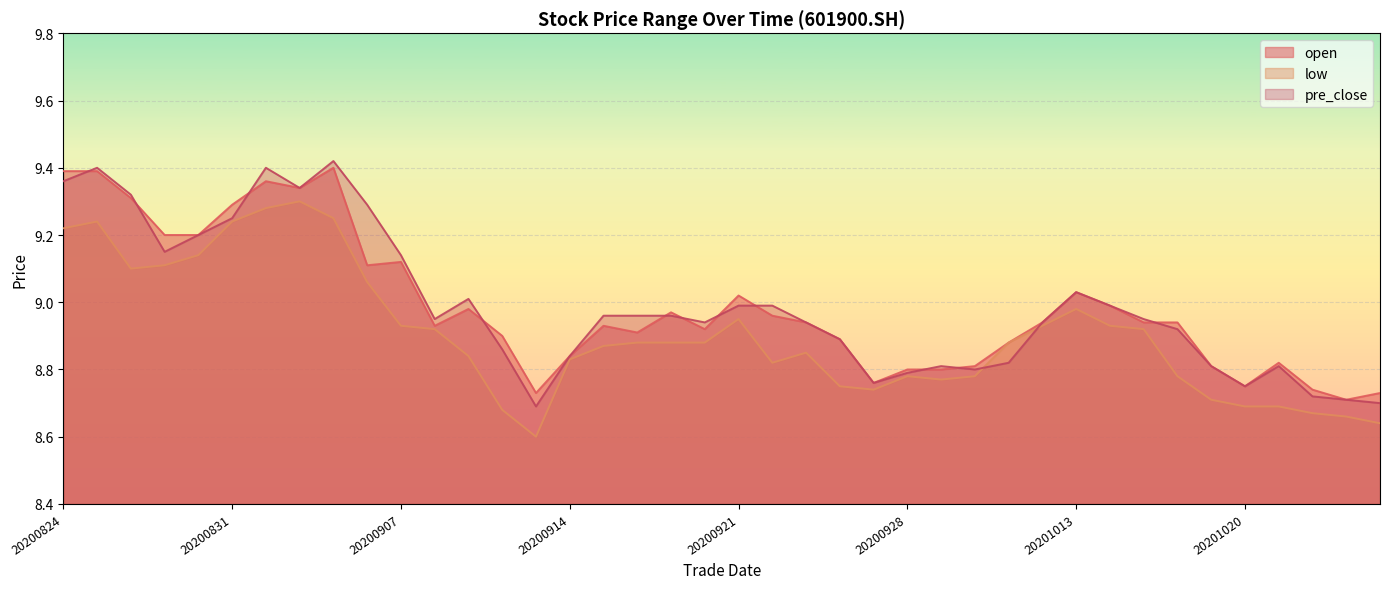

Count the number of categories in the chart.

40